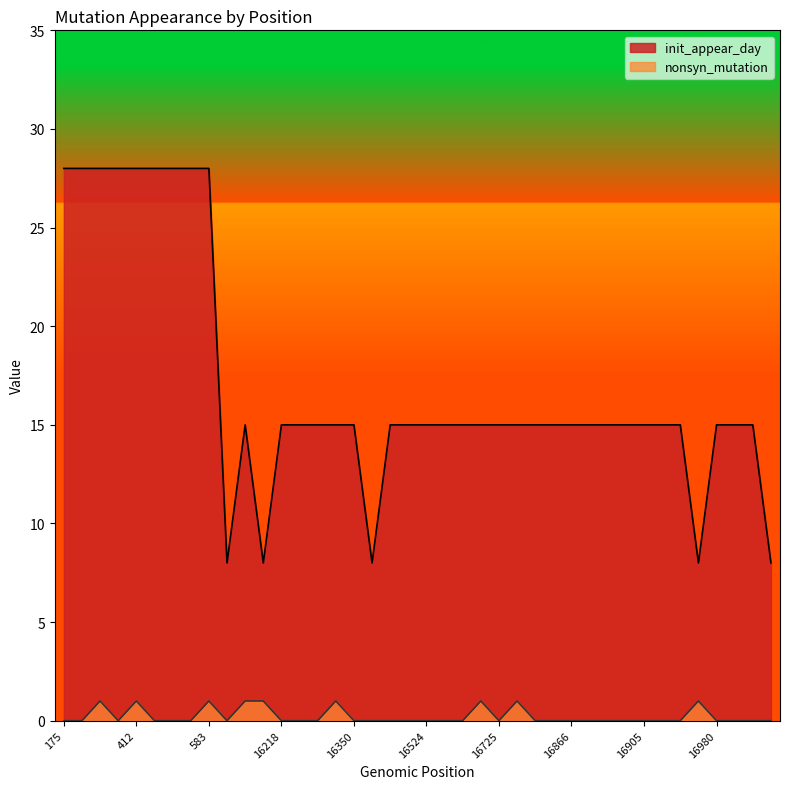

What is the value of the init_appear_day point at the 32nd from the left?

15